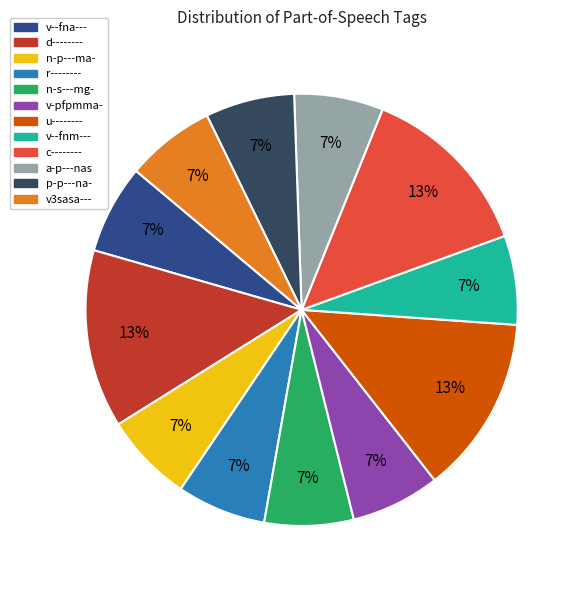

What is the ratio of the value at n-s---mg- to the value at r--------?

1.0